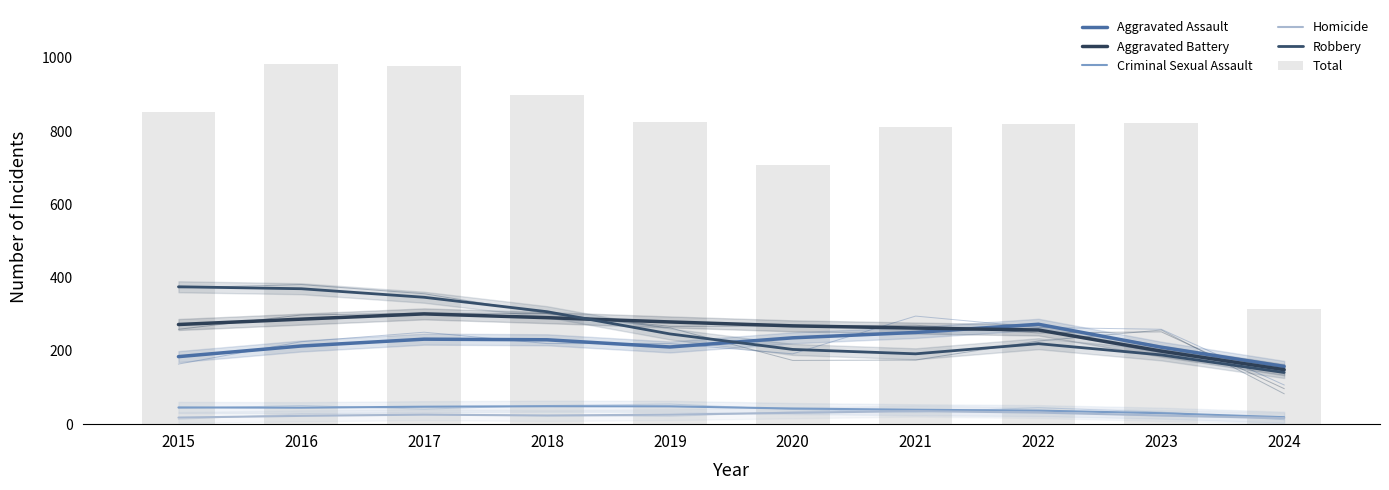

The value of Criminal Sexual Assault at 2019 is 48.7. True or false?

True